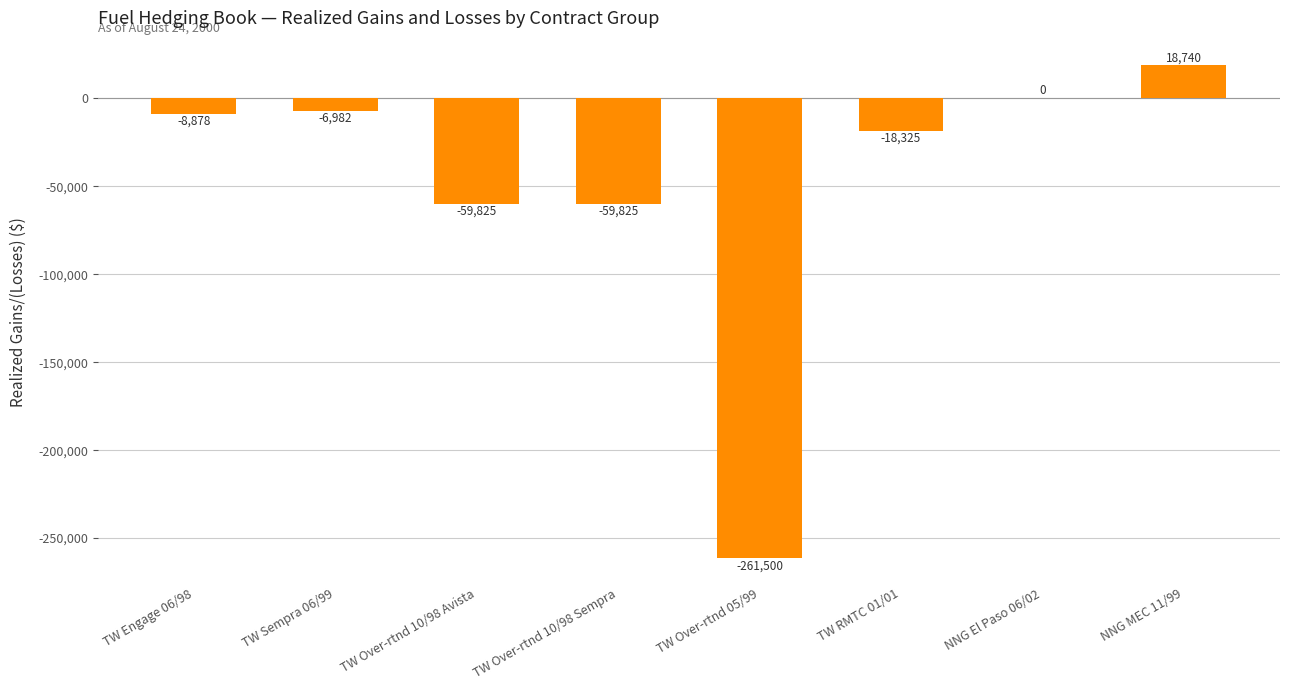

At which category does the chart reach its peak across all series?

NNG MEC 11/99